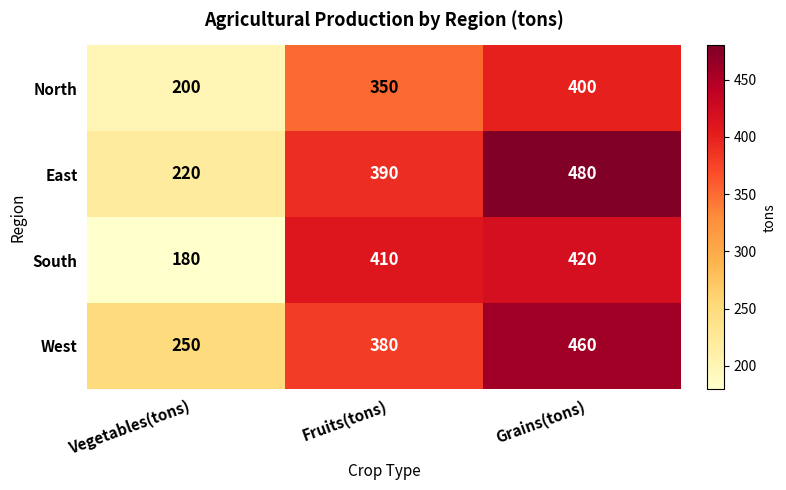

At which category does the chart reach its peak across all series?

Grains(tons)